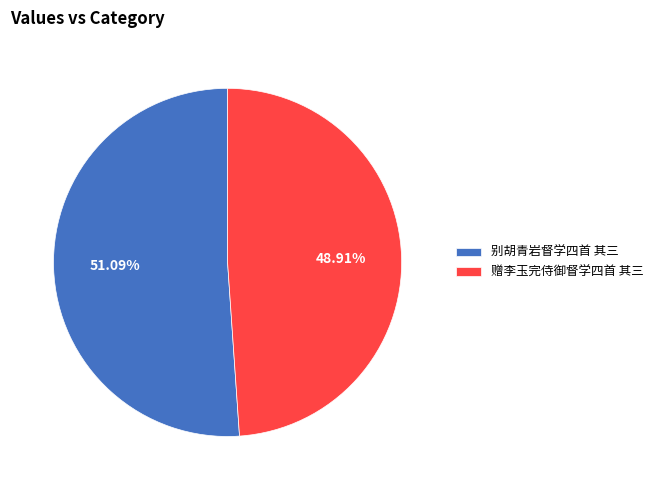

How many segments does this pie chart have?

2